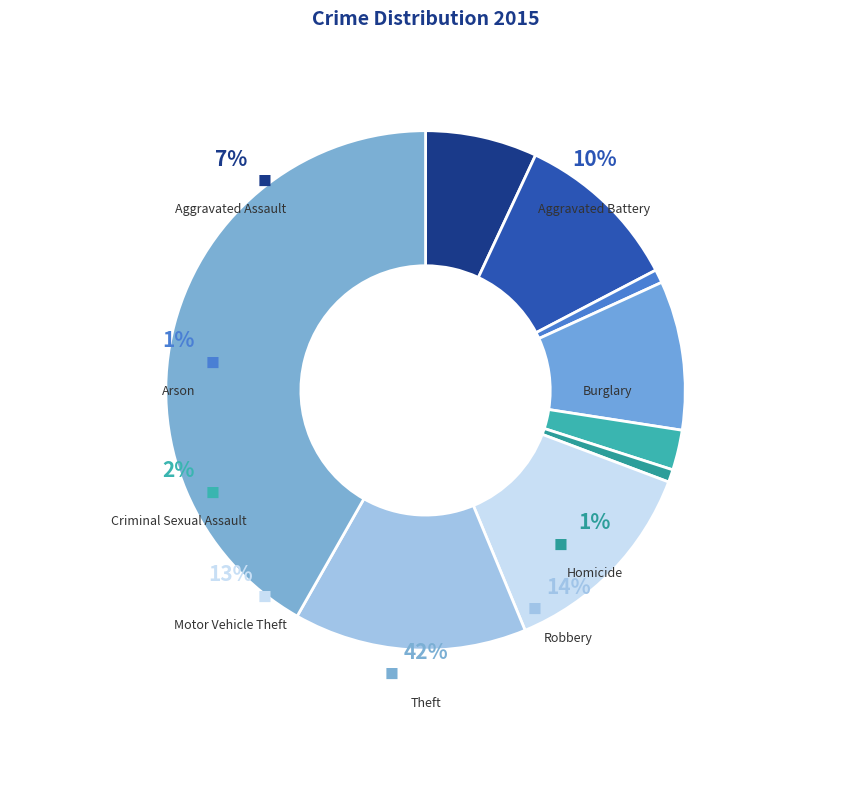

Is there any slice that represents more than half of the pie?

No